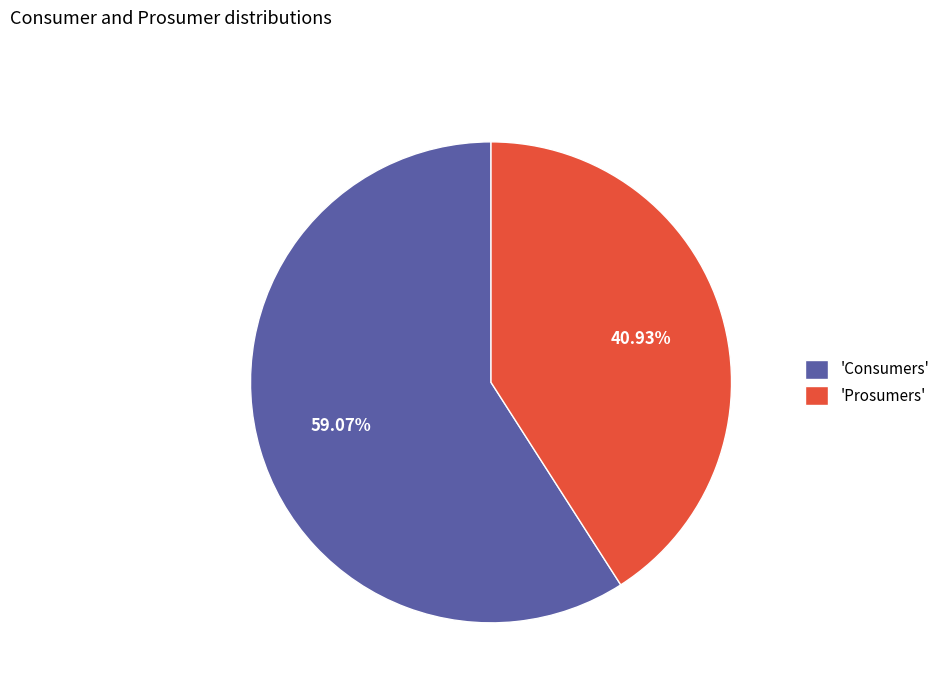

How many slices are in this pie chart?

2